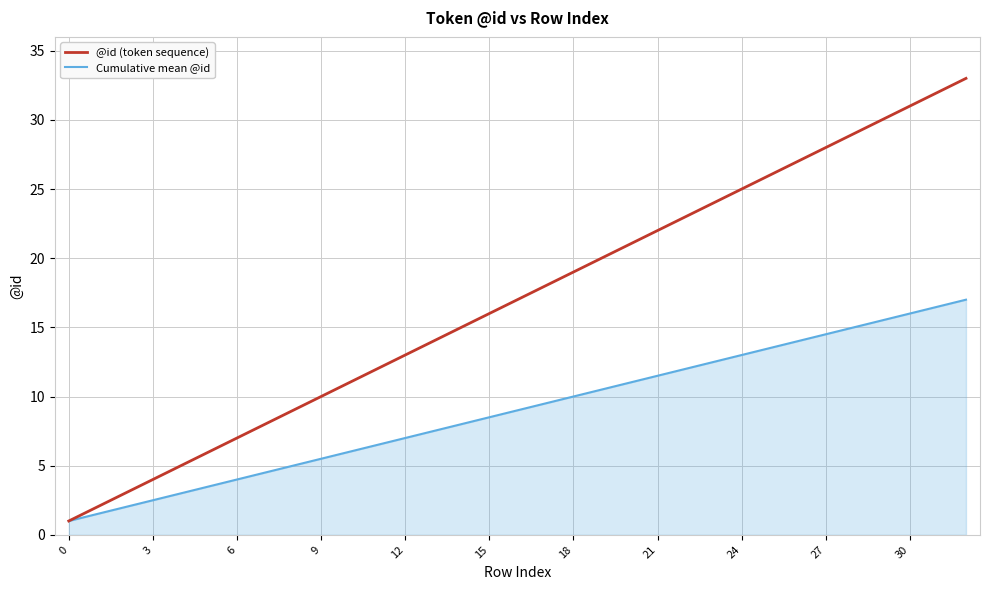

Which series has the largest total across all categories?

@id (token sequence)